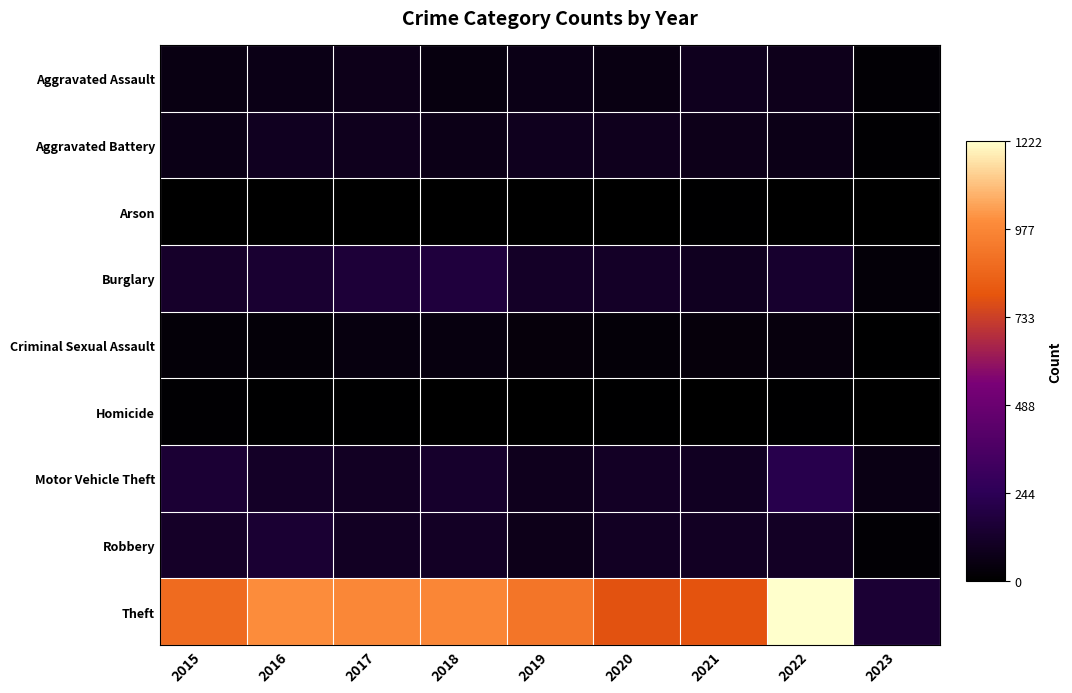

Reading left to right, transcribe all the data shown in this chart.

Aggravated Assault: 2015=54	2016=66	2017=72	2018=43	2019=65	2020=56	2021=86	2022=77	2023=15
Aggravated Battery: 2015=64	2016=93	2017=83	2018=70	2019=88	2020=82	2021=75	2022=71	2023=12
Arson: 2015=2	2016=2	2017=1	2018=3	2019=2	2020=4	2021=8	2022=4	2023=2
Burglary: 2015=121	2016=139	2017=162	2018=176	2019=110	2020=110	2021=95	2022=131	2023=26
Criminal Sexual Assault: 2015=28	2016=28	2017=44	2018=43	2019=36	2020=26	2021=36	2022=42	2023=5
Homicide: 2015=13	2016=8	2017=5	2018=2	2019=0	2020=6	2021=2	2022=9	2023=1
Motor Vehicle Theft: 2015=152	2016=110	2017=104	2018=127	2019=84	2020=109	2021=96	2022=216	2023=60
Robbery: 2015=117	2016=145	2017=105	2018=107	2019=75	2020=102	2021=105	2022=107	2023=15
Theft: 2015=874	2016=999	2017=979	2018=977	2019=914	2020=783	2021=791	2022=1222	2023=150